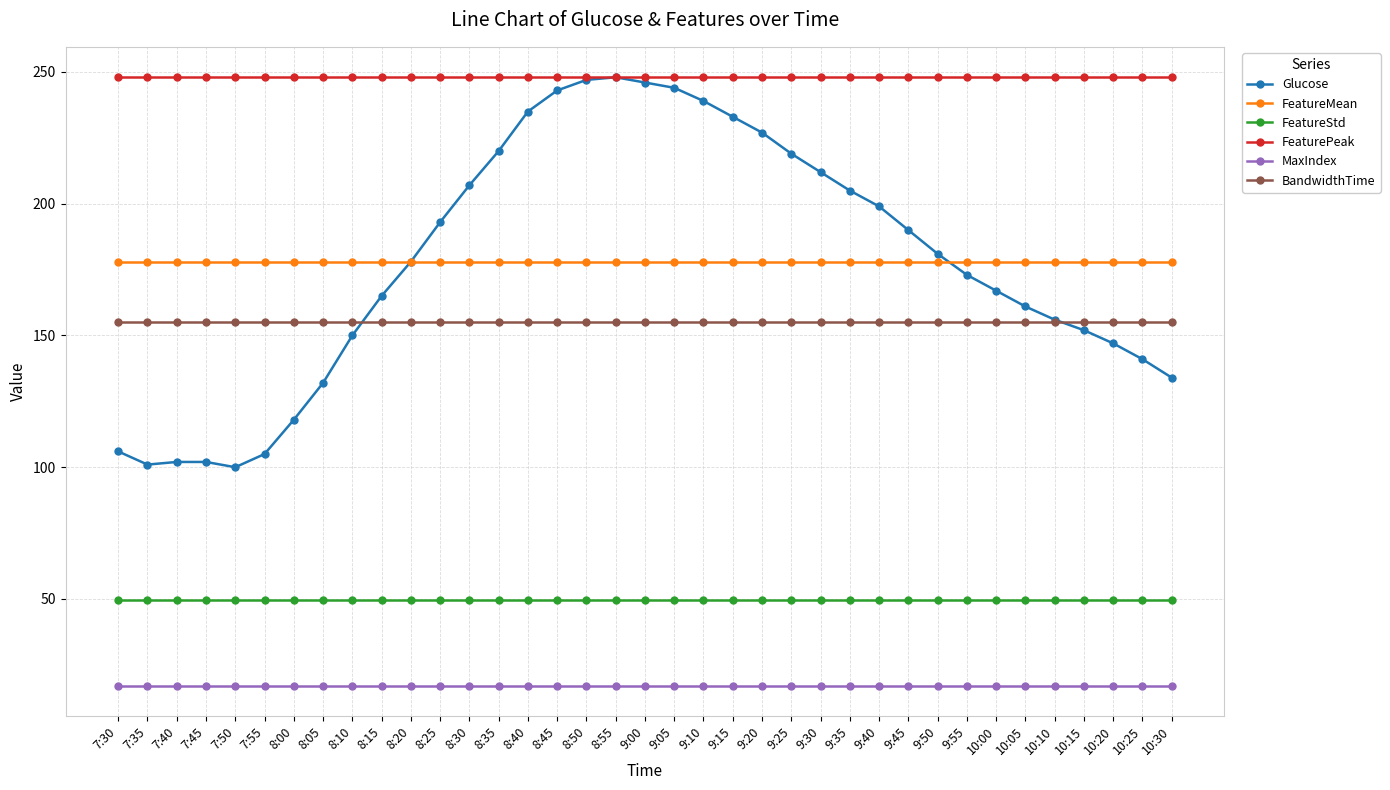

The value of Glucose at 7:40 is 102.0. True or false?

True